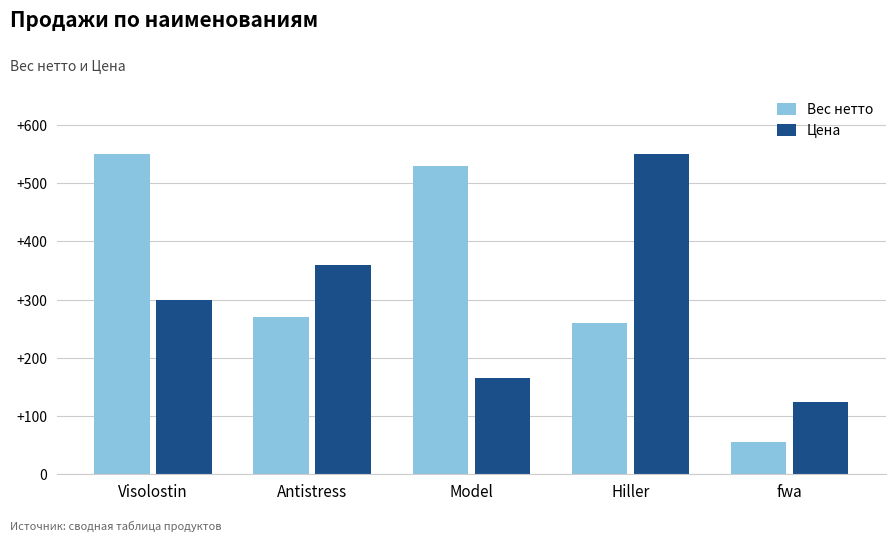

List the labels in order of Цена value, largest first.

Hiller, Antistress, Visolostin, Model, fwa